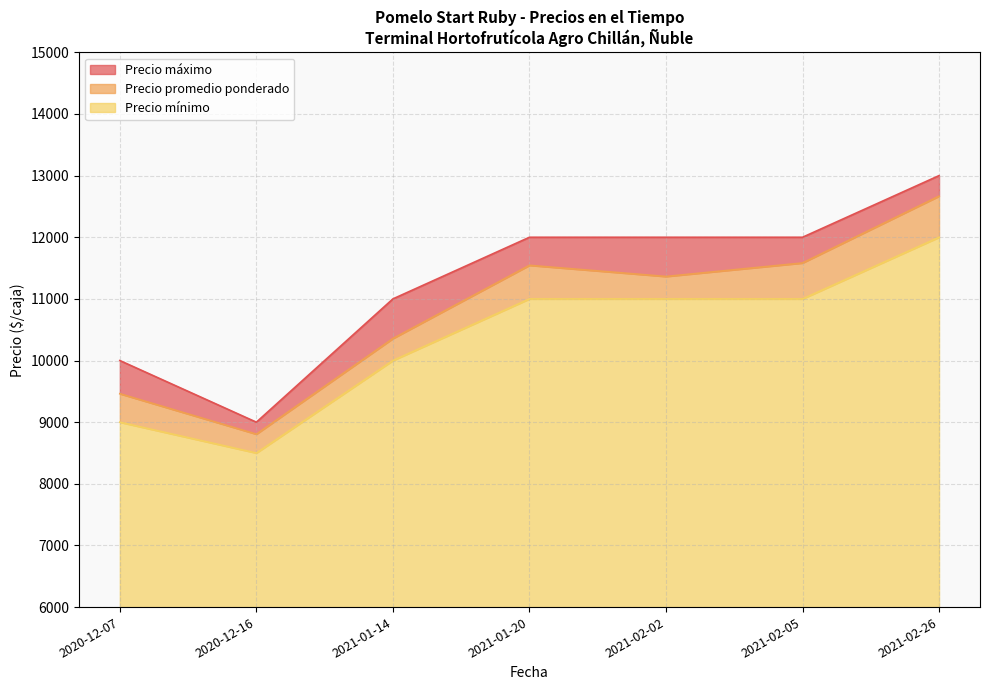

The Precio promedio ponderado series shows 9462 at 2020-12-07. True or false?

True